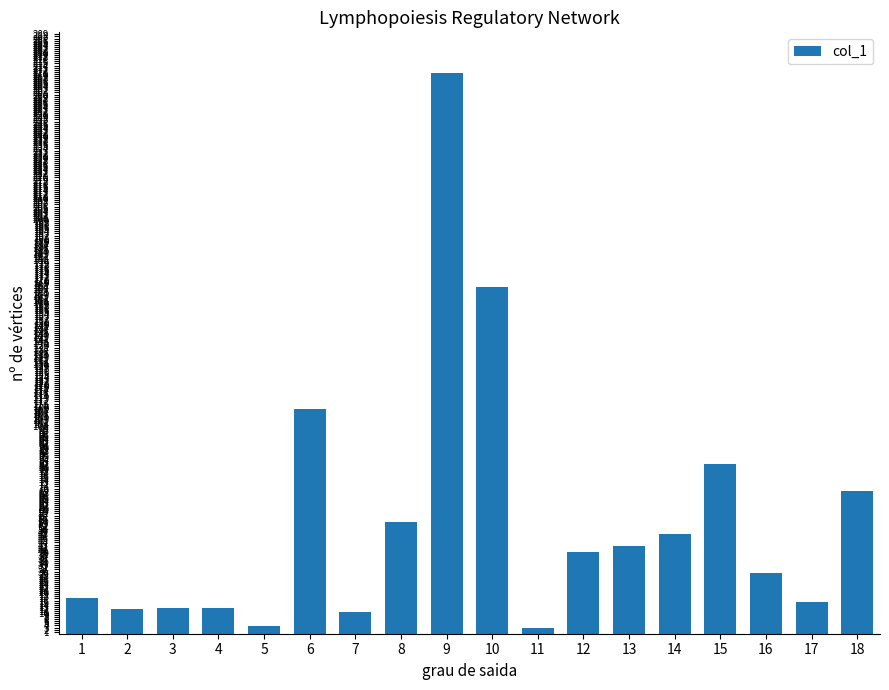

At which label is the value closest to 136?

6